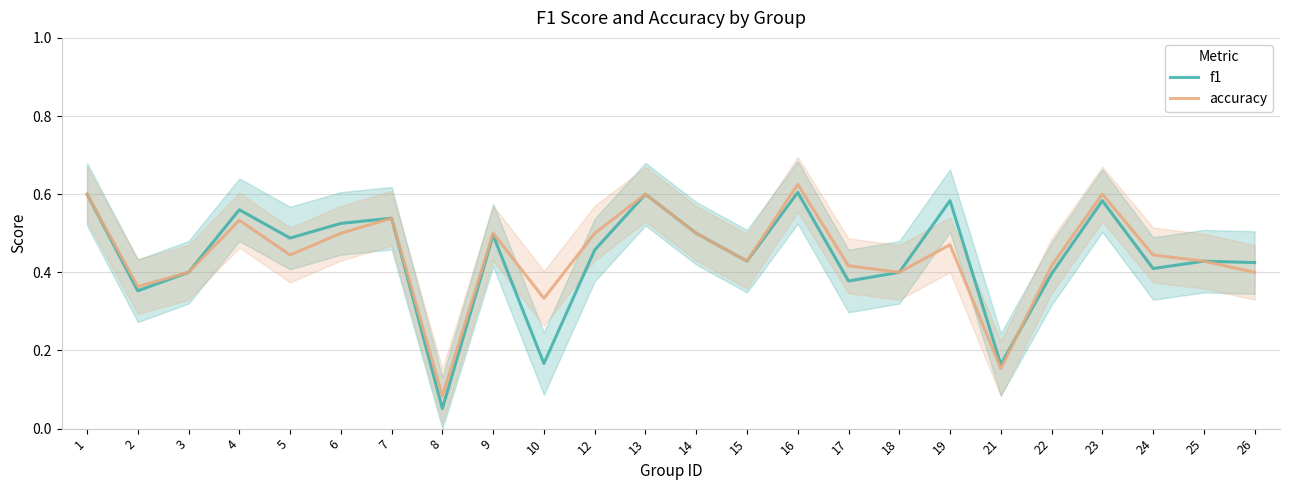

Count the number of categories in the chart.

24